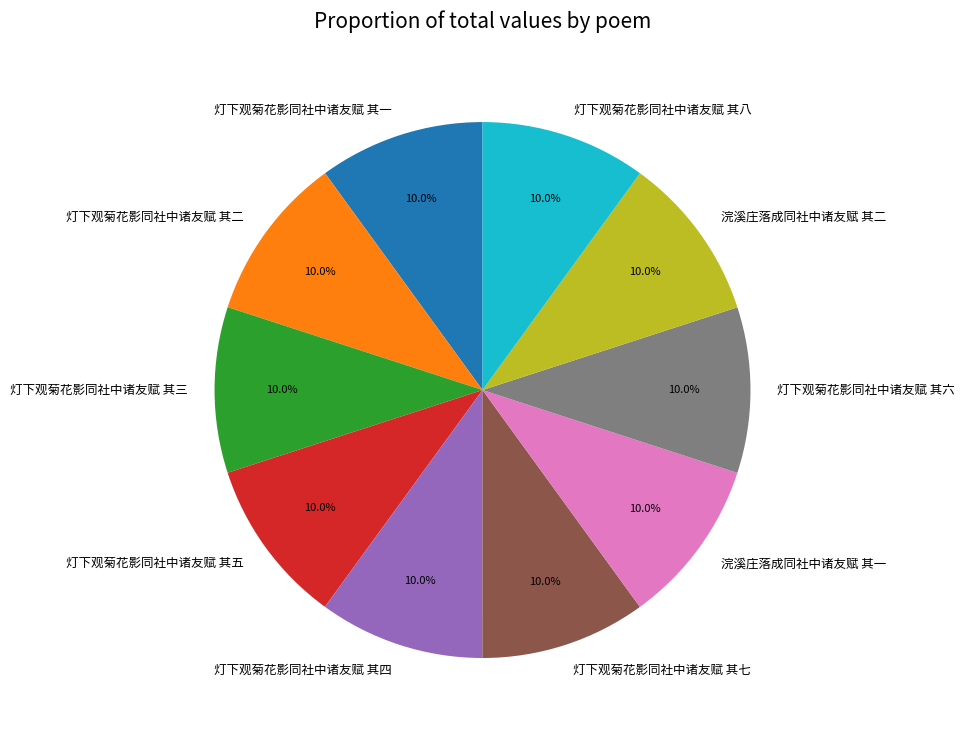

Is there a majority slice in this chart?

No